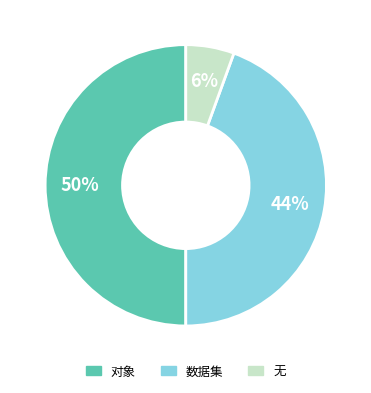

Which category has the biggest portion of the pie?

对象